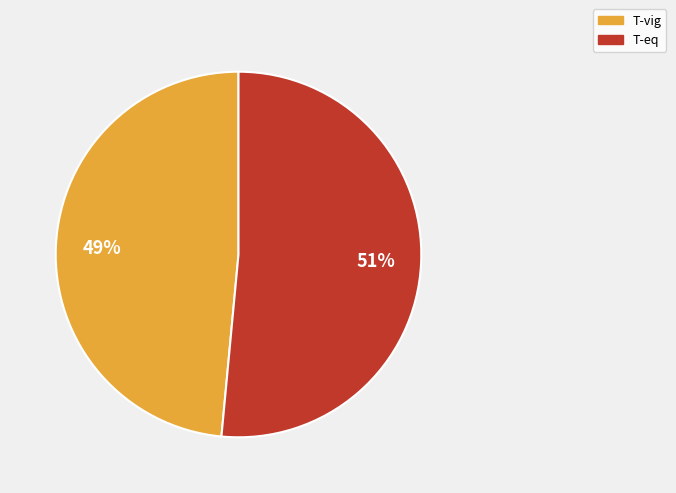

What percentage is the T-vig slice, to the nearest percent?

49%